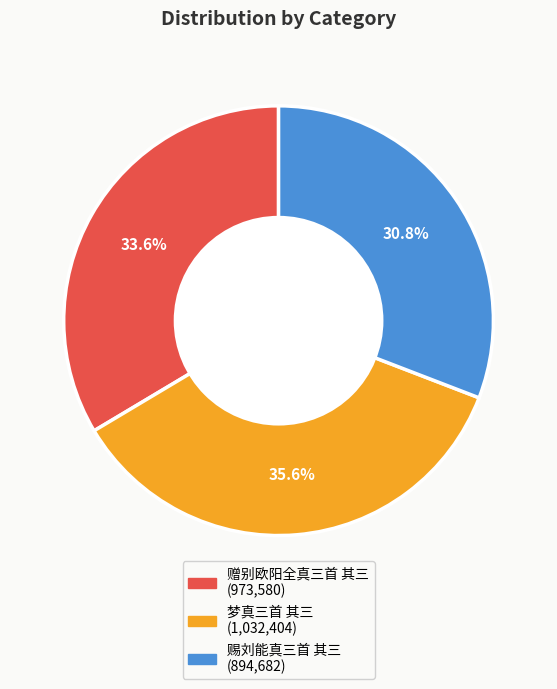

Approximately how many times larger is the value at 赠别欧阳全真三首 其三 compared to 赐刘能真三首 其三?

1.1